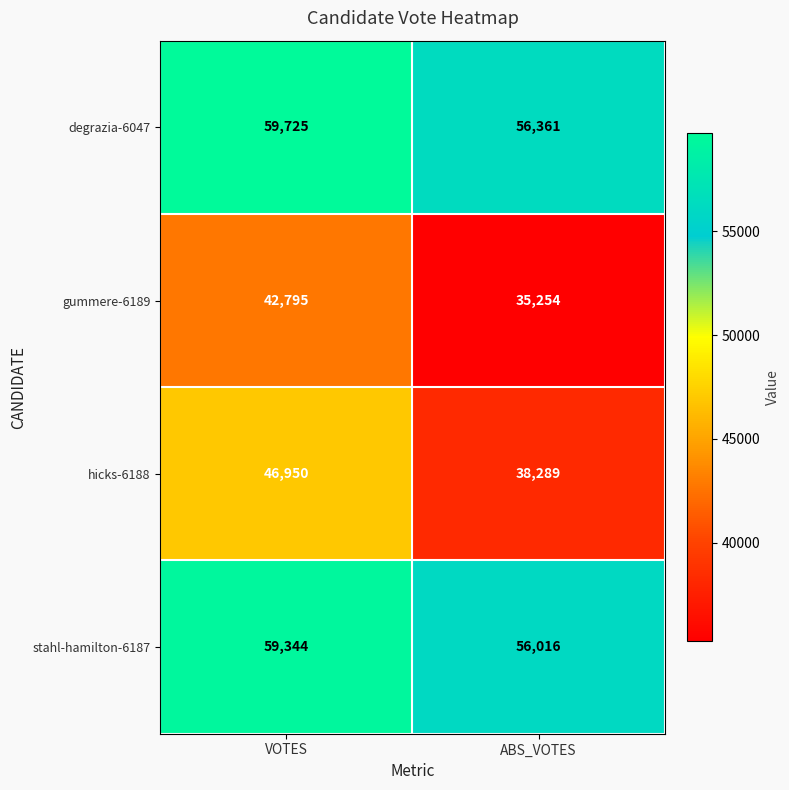

What is the average value of the hicks-6188 series?

42620